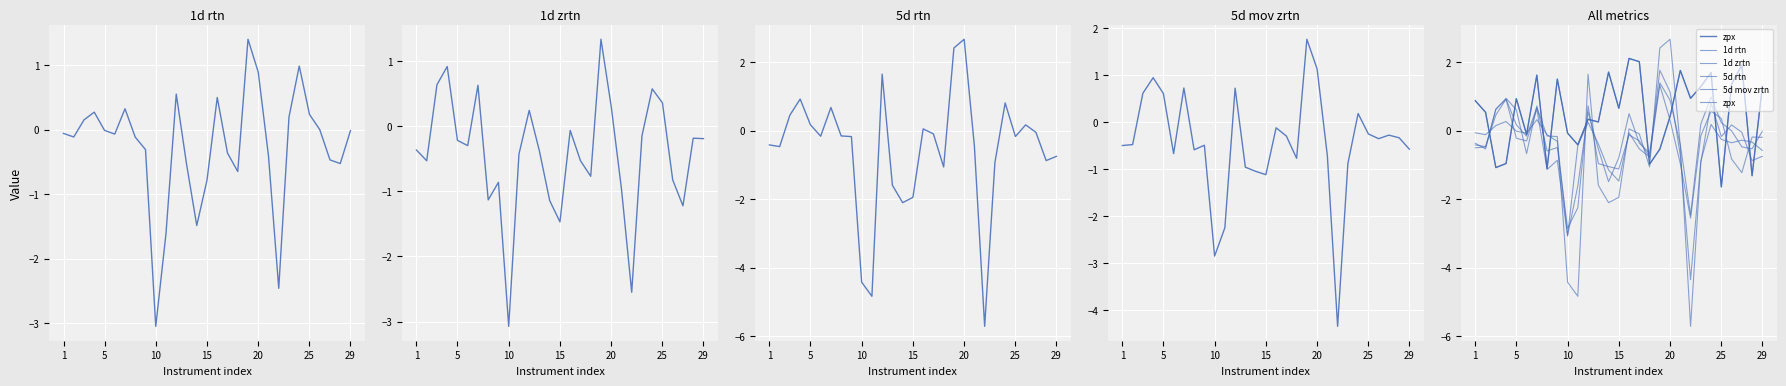

Which series ends up on top after the final intersection of 1d zrtn and 5d mov zrtn?

1d zrtn